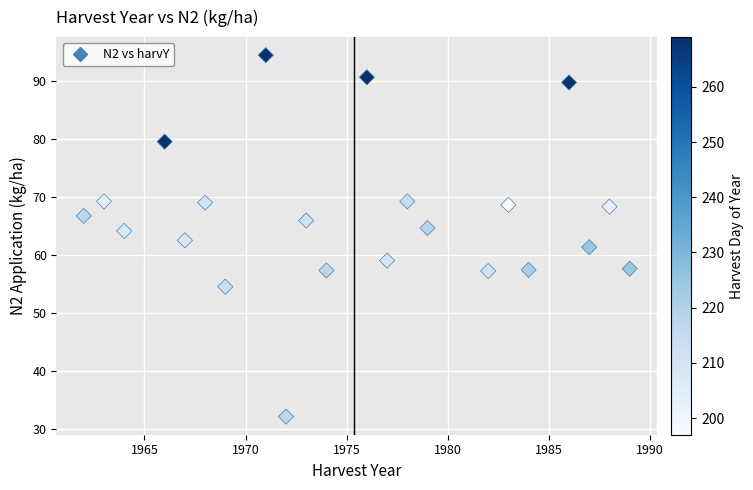

What is the range of X values (max minus min)?

27.0